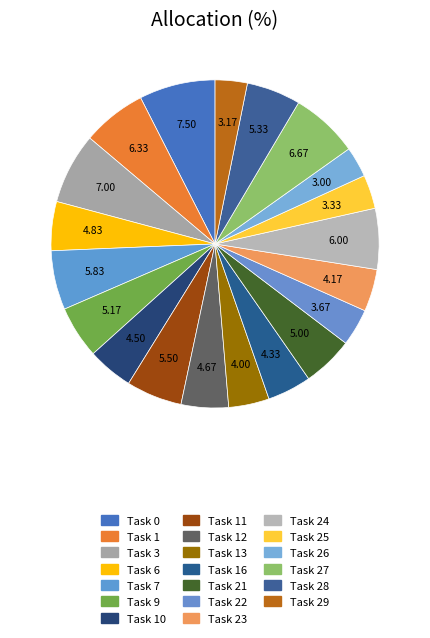

Is there a majority slice in this chart?

No